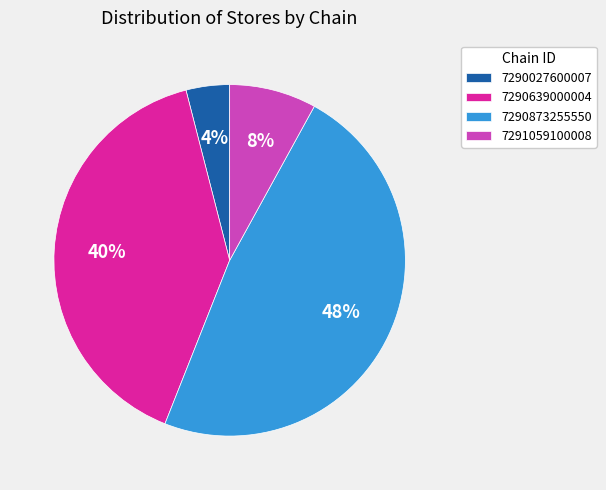

Does 7291059100008 represent more than half of the total?

No